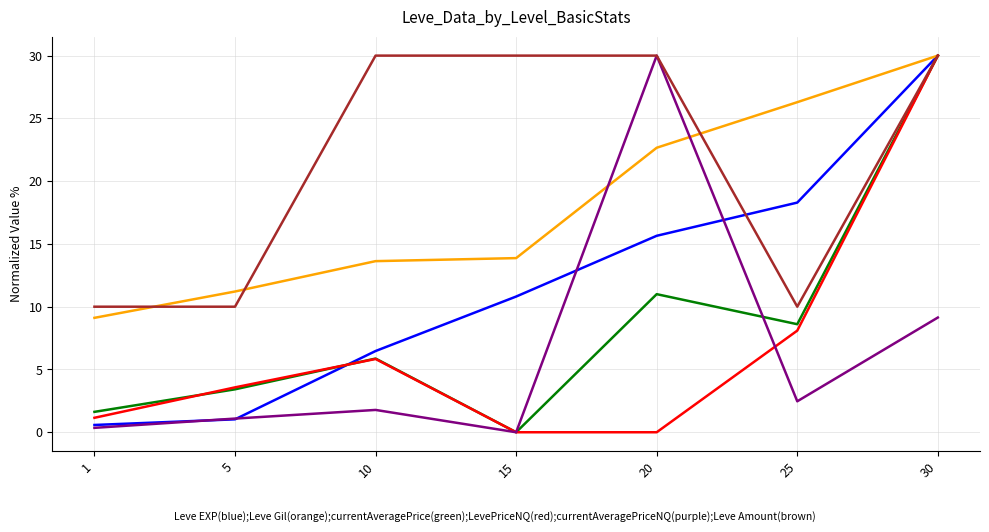

What is the maximum value shown in the chart?

30.0